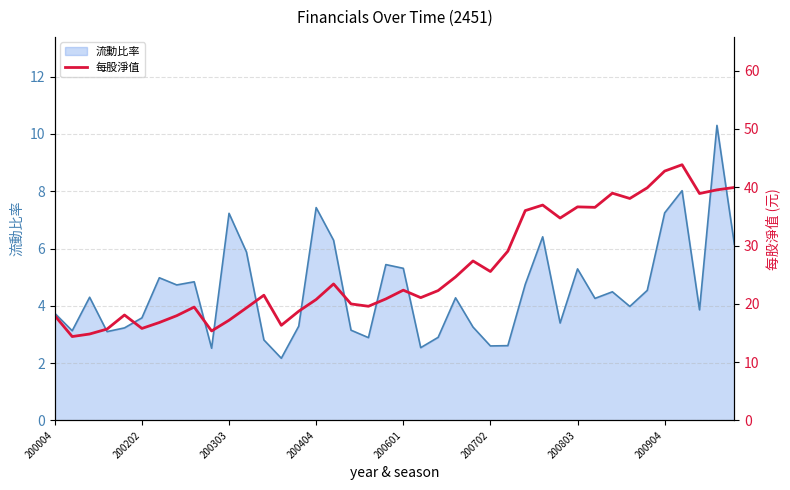

The value of 流動比率 at 200904 is 10.5. True or false?

False